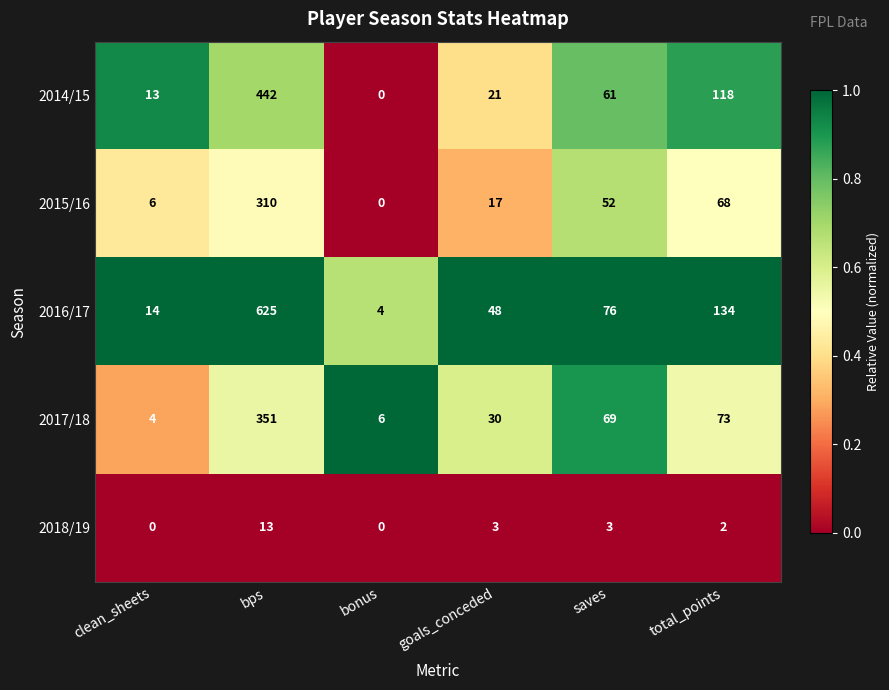

What is the difference between the maximum and second lowest values in the 2016/17 series?

611